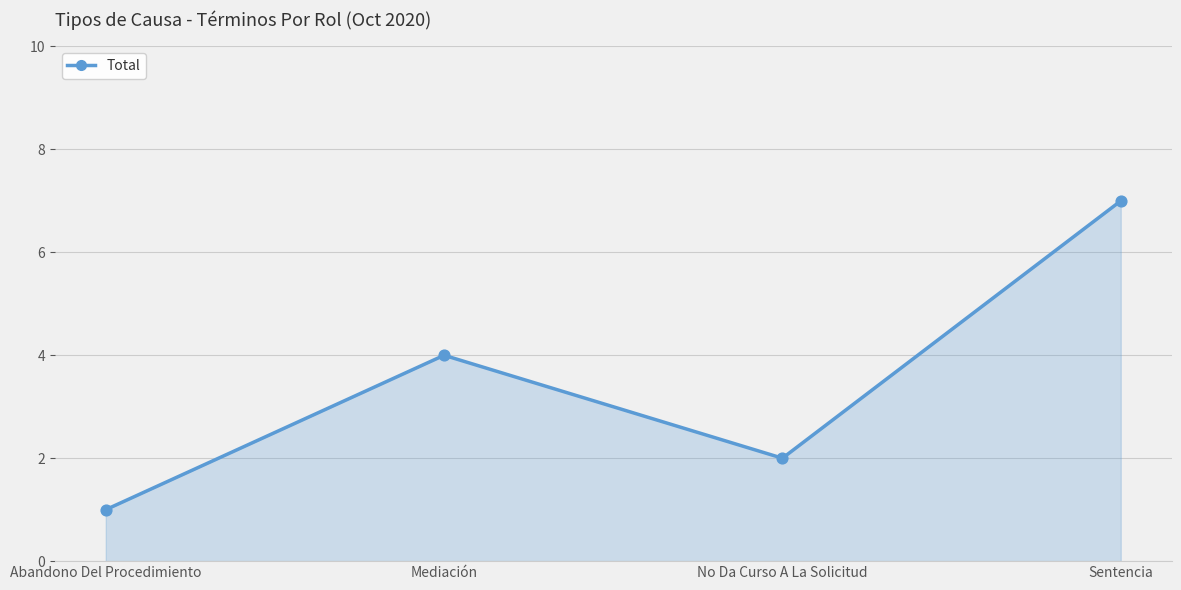

What is the change in value from Abandono Del Procedimiento to Mediación?

+3